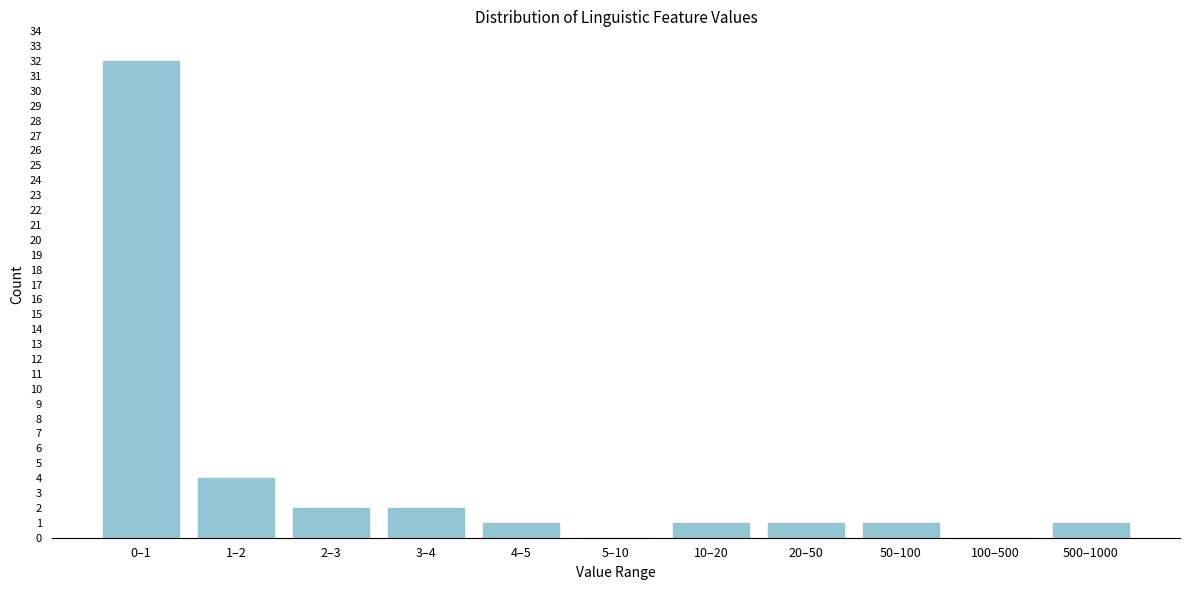

Reading left to right, transcribe all the data shown in this chart.

0–1=32	1–2=4	2–3=2	3–4=2	4–5=1	5–10=0	10–20=1	20–50=1	50–100=1	100–500=0	500–1000=1